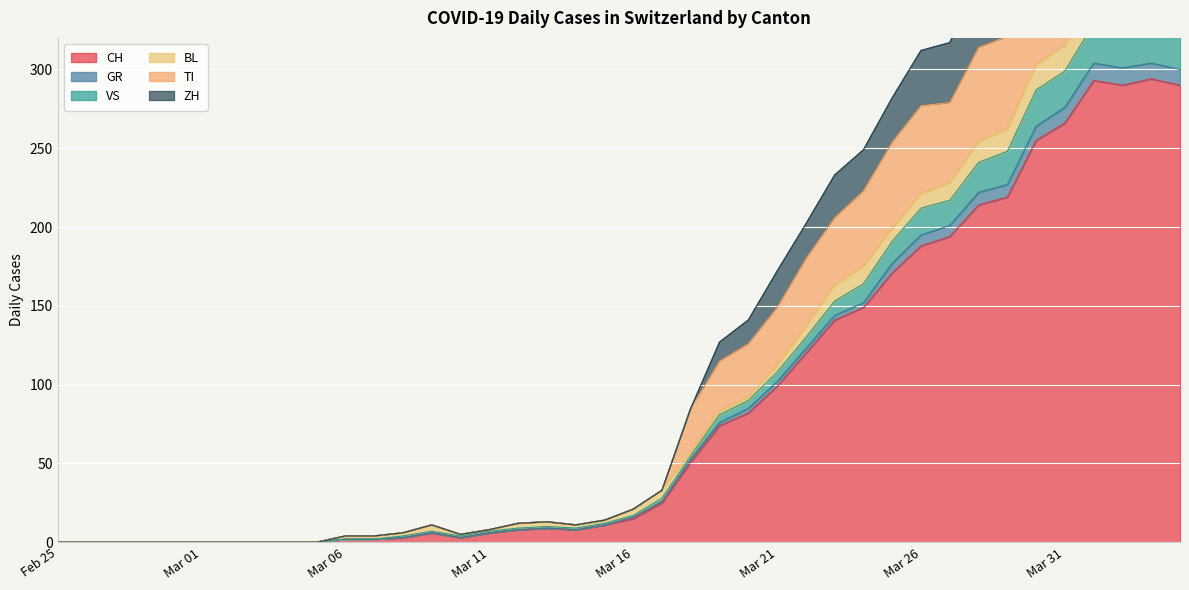

Where is VS nearest to the value 173?

2020-03-24